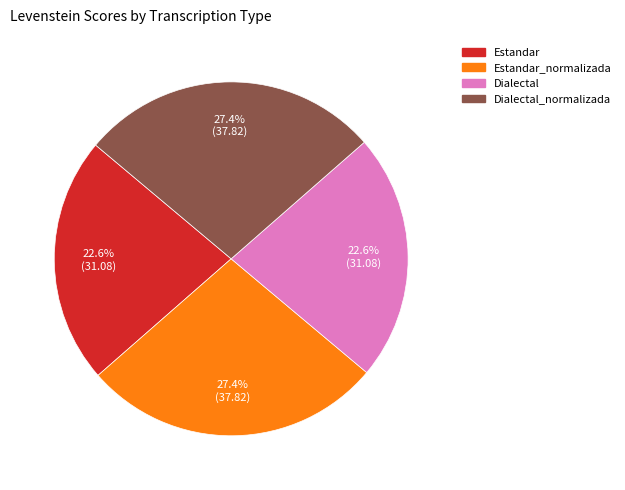

Is there a majority slice in this chart?

No